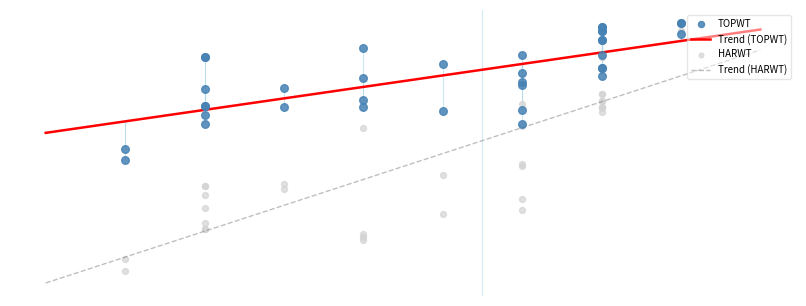

Is the value of HARWT at 28 greater than the value of TOPWT at 1?

No